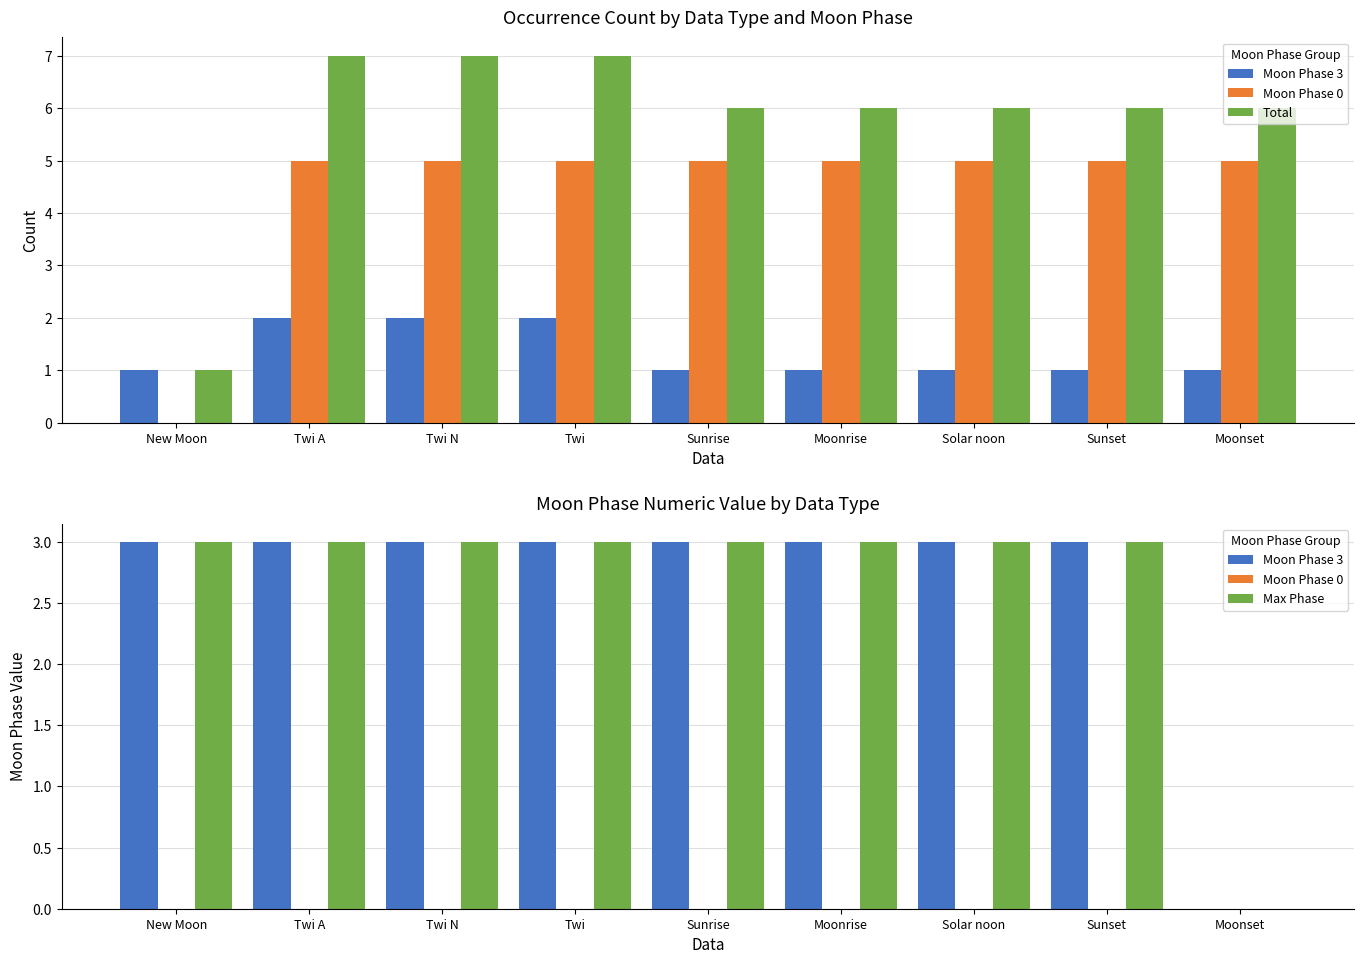

How many Max Phase values are between 3 and 4?

8